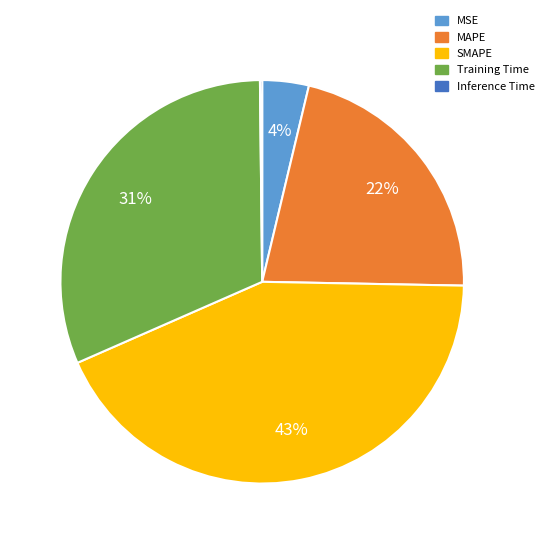

To the nearest percent, what is the combined percentage of Training Time and MSE?

35%